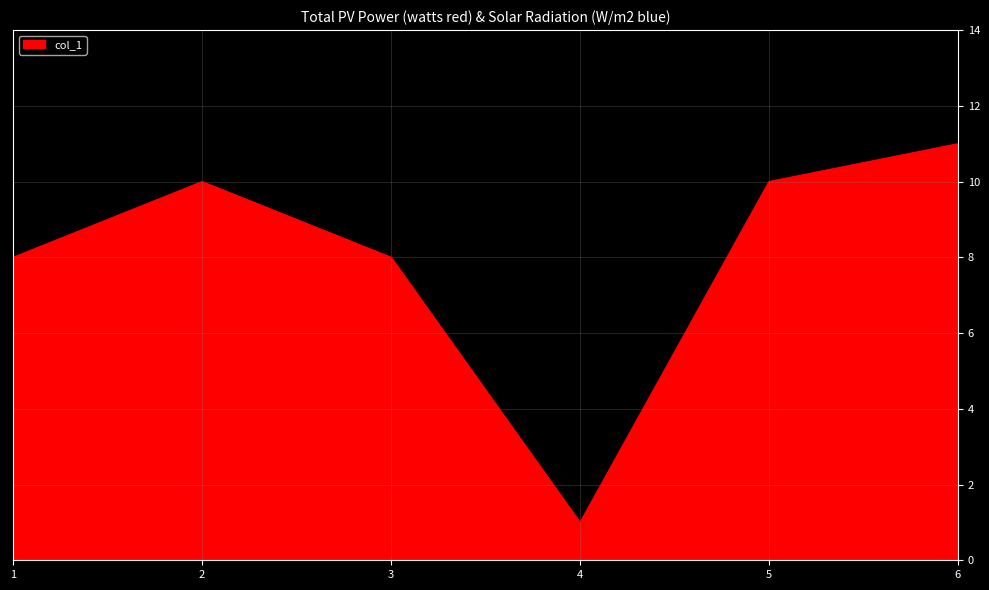

What value does the data have at 2?

10